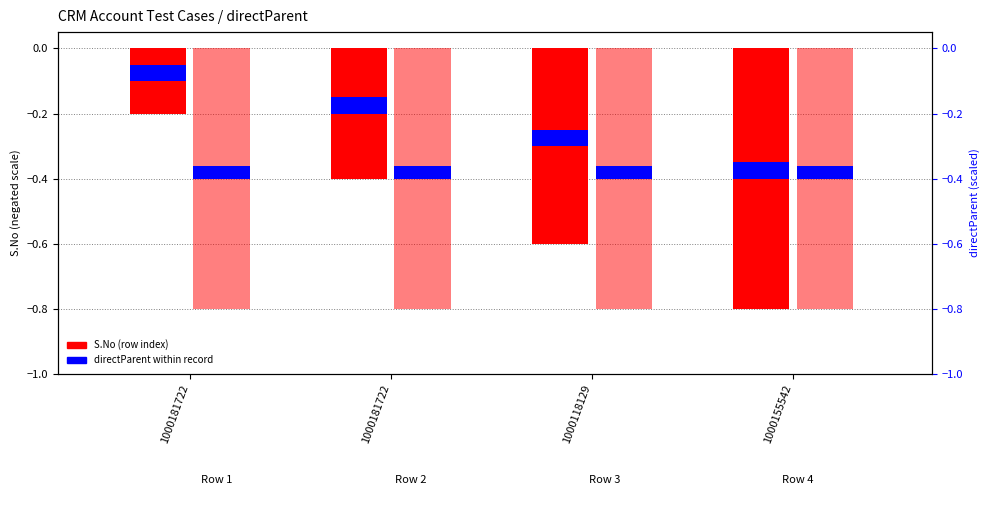

Reading right to left, list all the values displayed in this chart.

S.No (negated scale): -0.8	-0.6	-0.4	-0.2
directParent (scaled): -0.8	-0.8	-0.8	-0.8